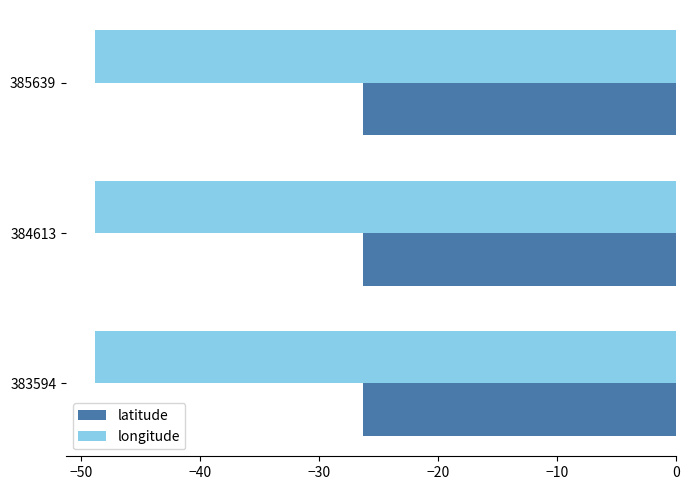

What is the average value of the longitude series?

-48.9